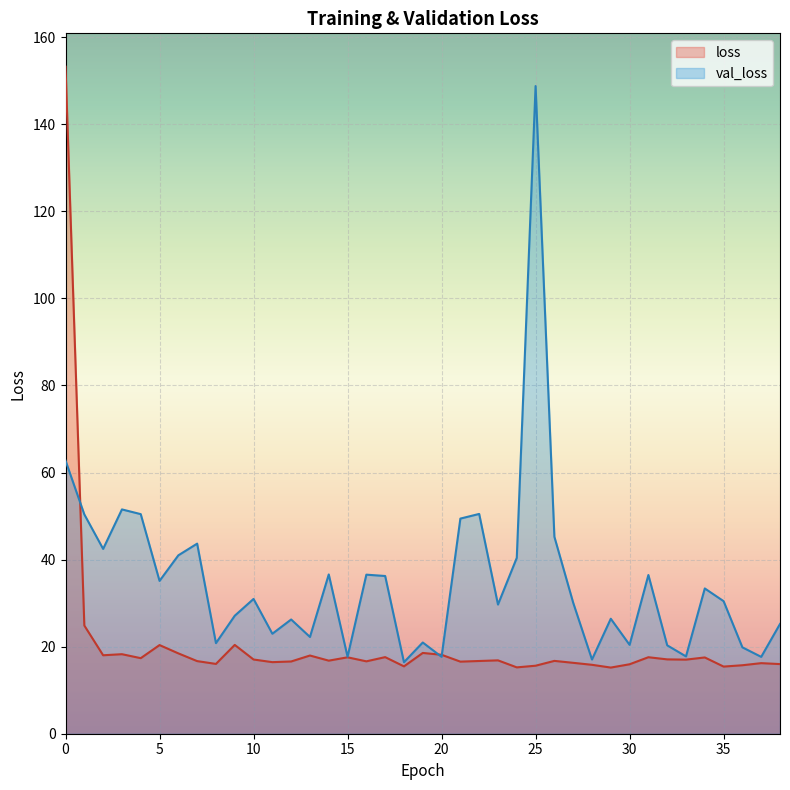

At which label does loss reach its minimum?

29